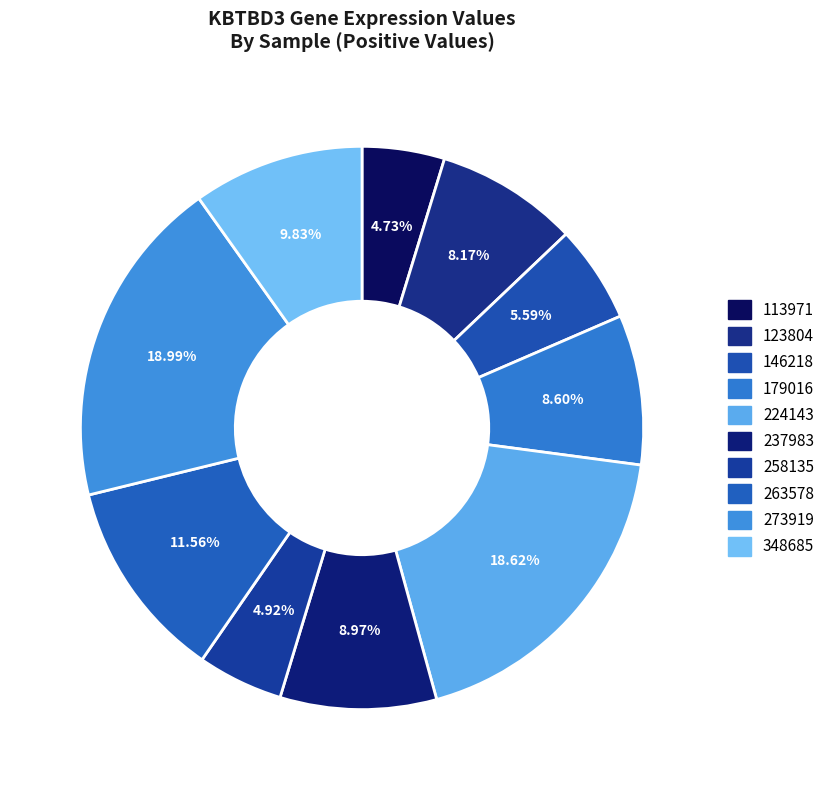

How many slices are in this pie chart?

10